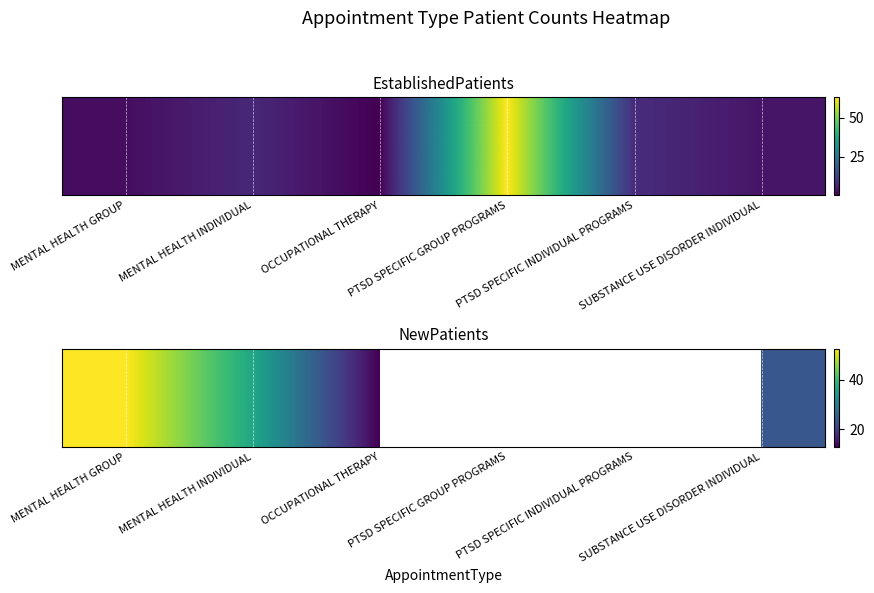

Which category has the lowest value across all series?

OCCUPATIONAL THERAPY